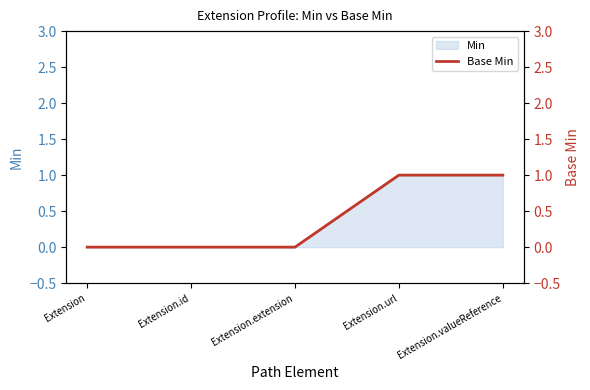

How many lines are shown in the chart?

1